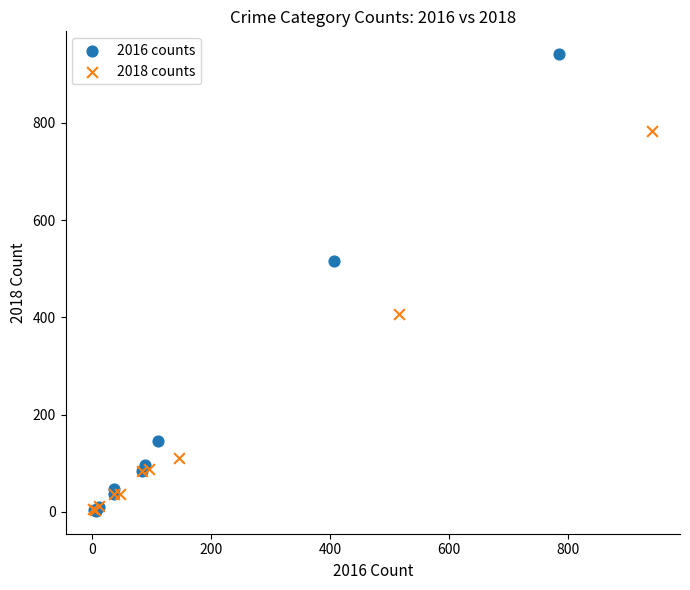

Which series contains the highest Y value?

2016 counts